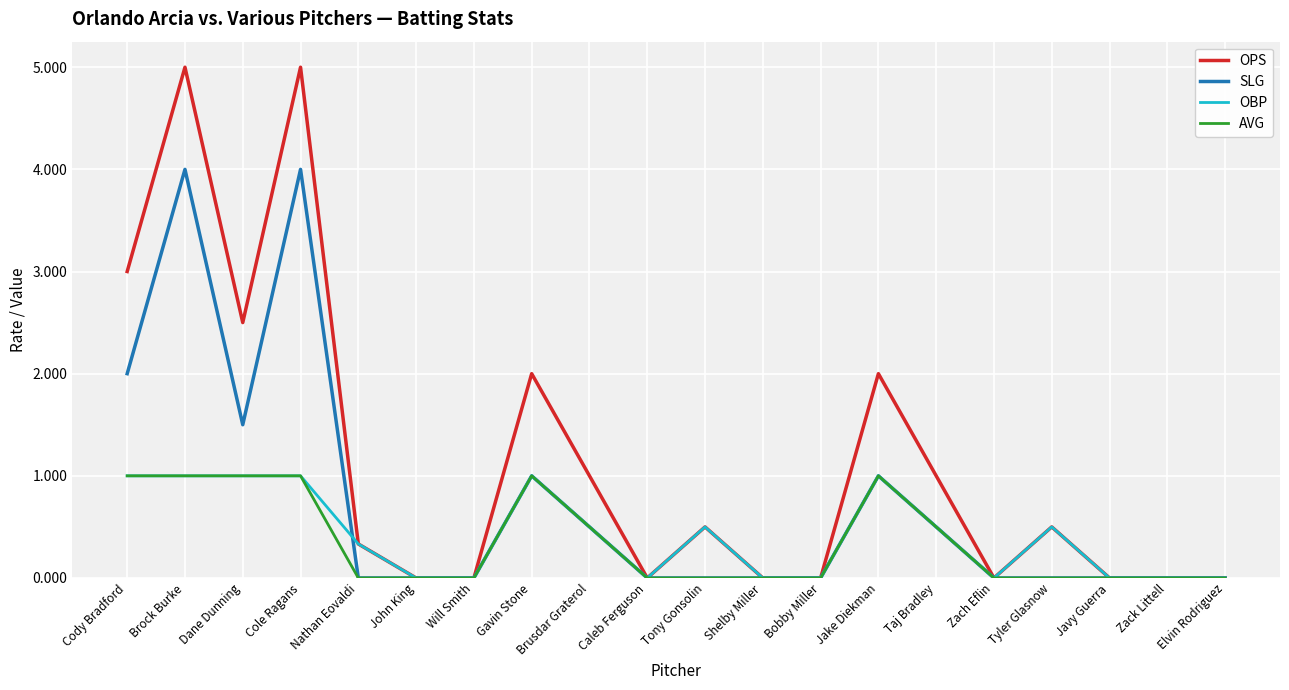

How many lines are shown in the chart?

4